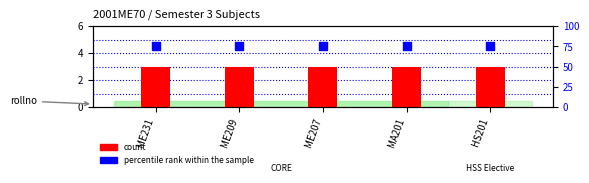

Which series contains the lowest Y value?

count